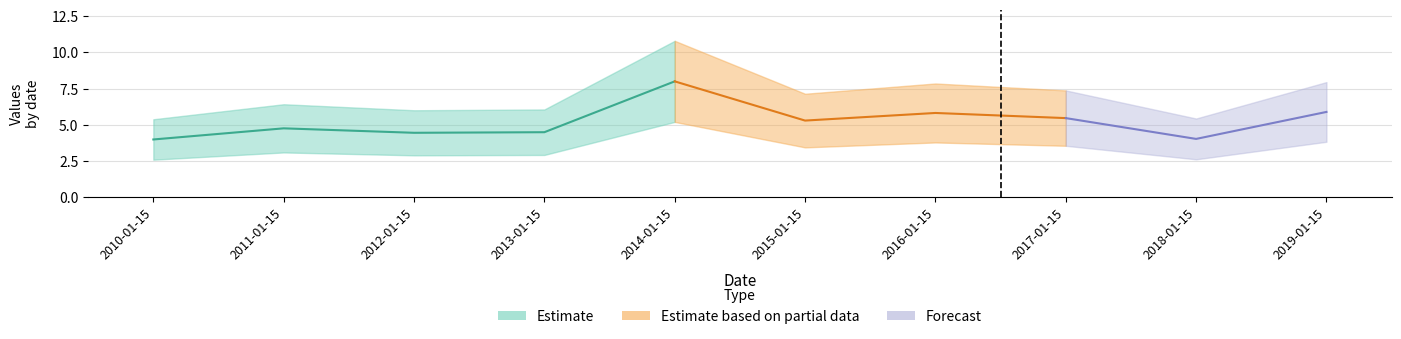

True or false: there are more than 0 points higher than both neighbors.

True